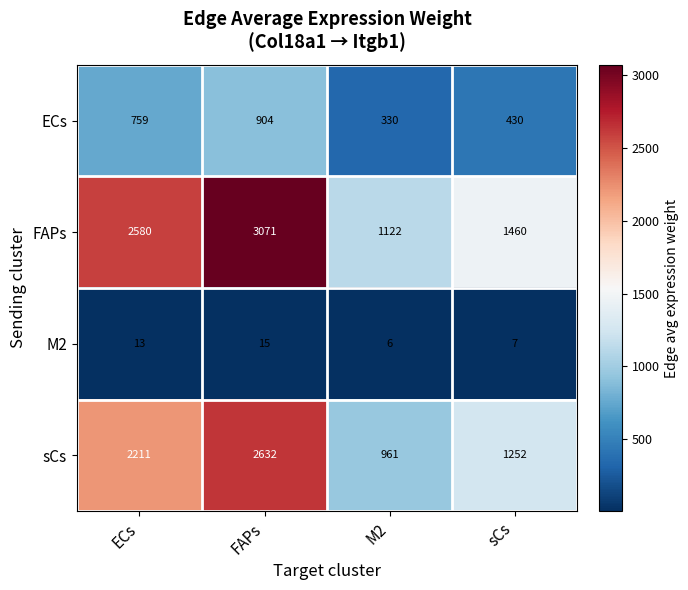

Is it true that FAPs equals 1389 at ECs?

False